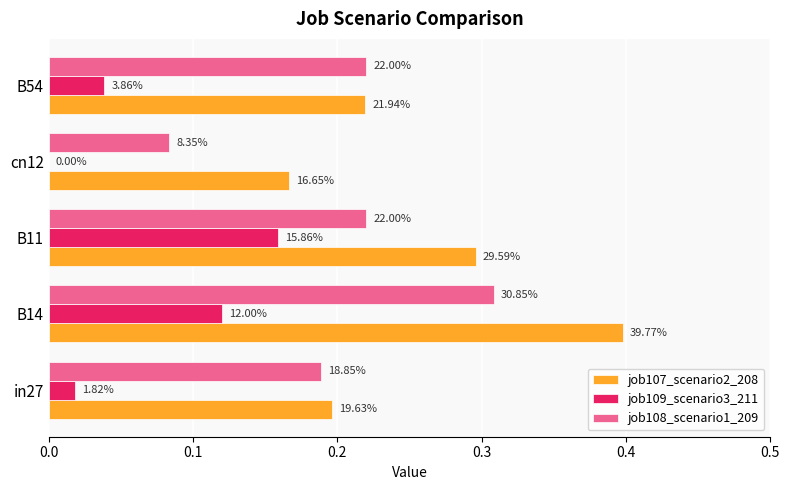

What are all the series names shown in the legend?

job107_scenario2_208, job109_scenario3_211, job108_scenario1_209